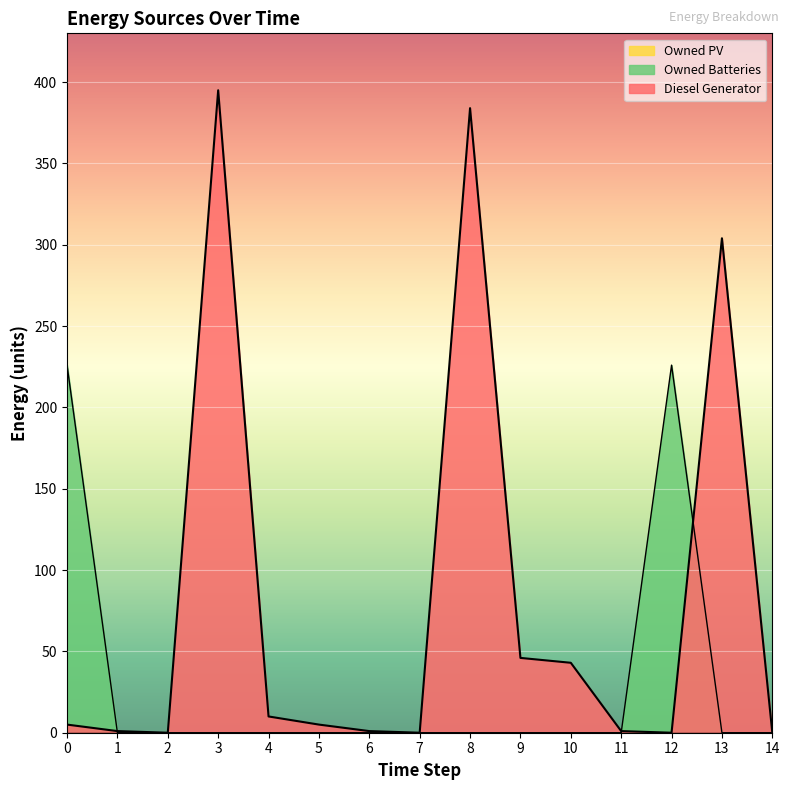

What is the maximum value for Owned Batteries?

226